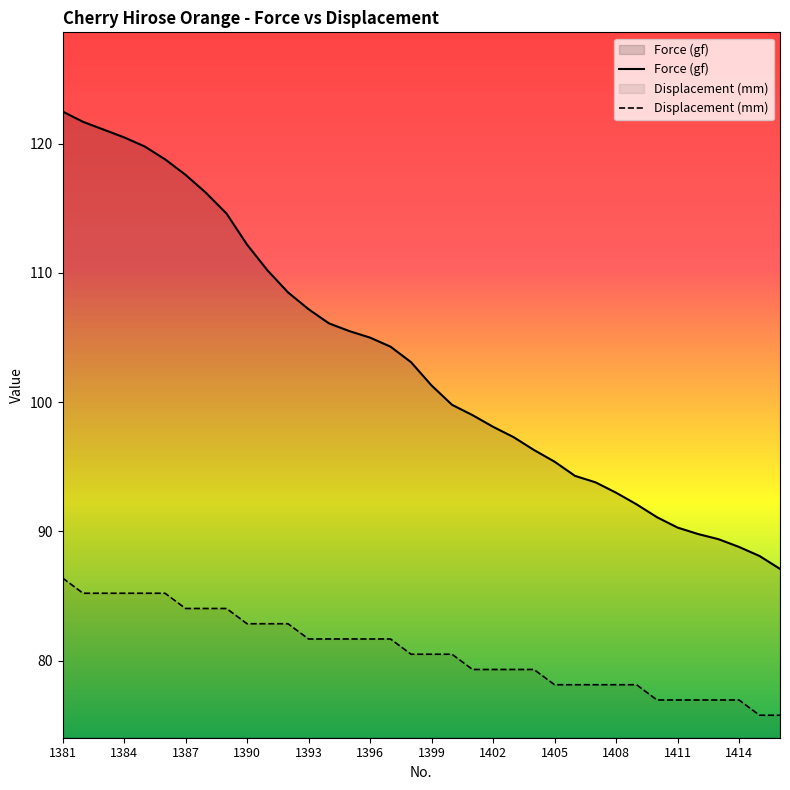

Reading right to left, transcribe all the data shown in this chart.

Force (gf): 87.1	88.1	88.8	89.4	89.8	90.3	91.1	92.1	93.0	93.8	94.3	95.4	96.3	97.3	98.1	99.0	99.8	101.3	103.1	104.3	105.0	105.5	106.1	107.2	108.5	110.2	112.2	114.6	116.2	117.6	118.8	119.8	120.5	121.1	121.7	122.5
Displacement (mm): 75.8	75.8	77.0	77.0	77.0	77.0	77.0	78.1	78.1	78.1	78.1	78.1	79.3	79.3	79.3	79.3	80.5	80.5	80.5	81.7	81.7	81.7	81.7	81.7	82.9	82.9	82.9	84.0	84.0	84.0	85.2	85.2	85.2	85.2	85.2	86.4